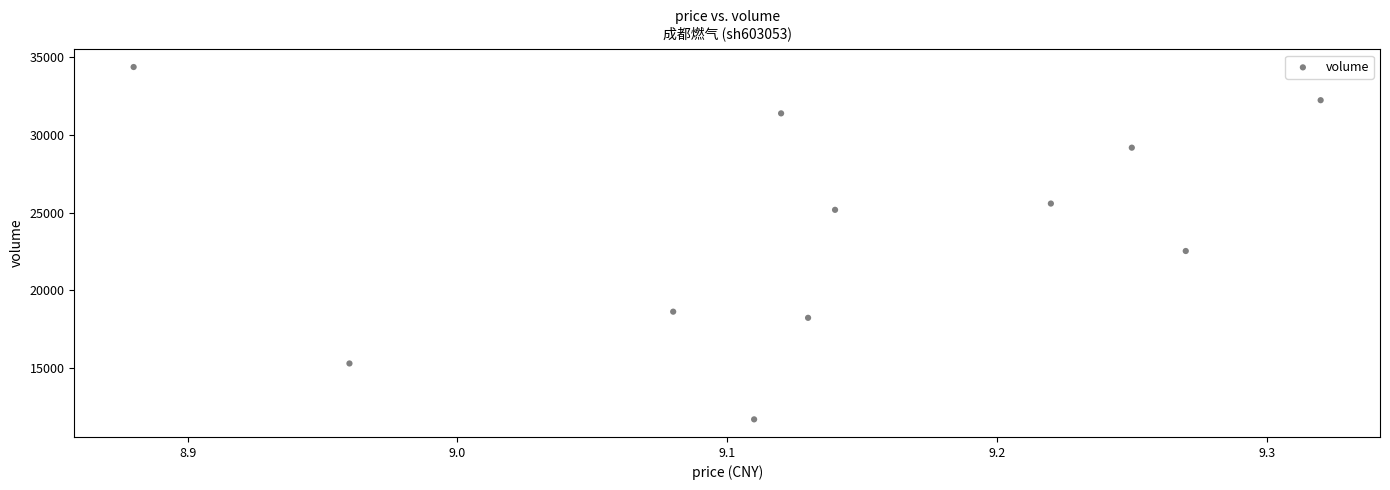

What is the average Y value?

24039